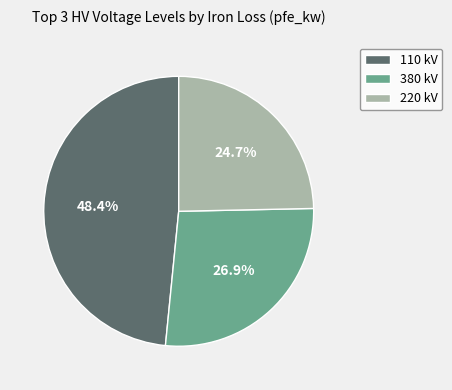

Which slice is the largest?

110 kV